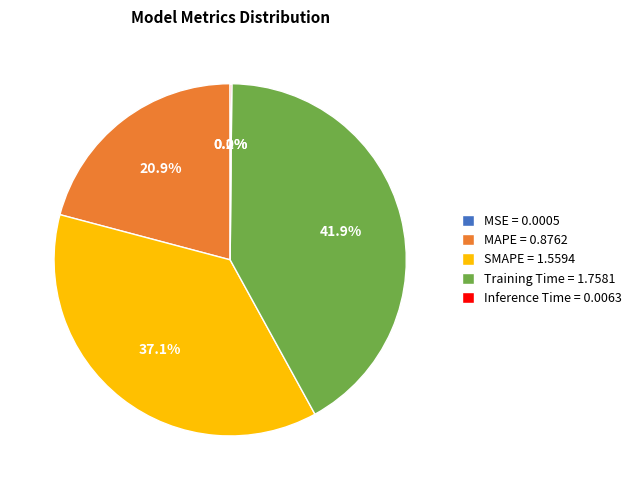

Which has a higher value, Training Time = 1.7581 or MAPE = 0.8762?

Training Time = 1.7581